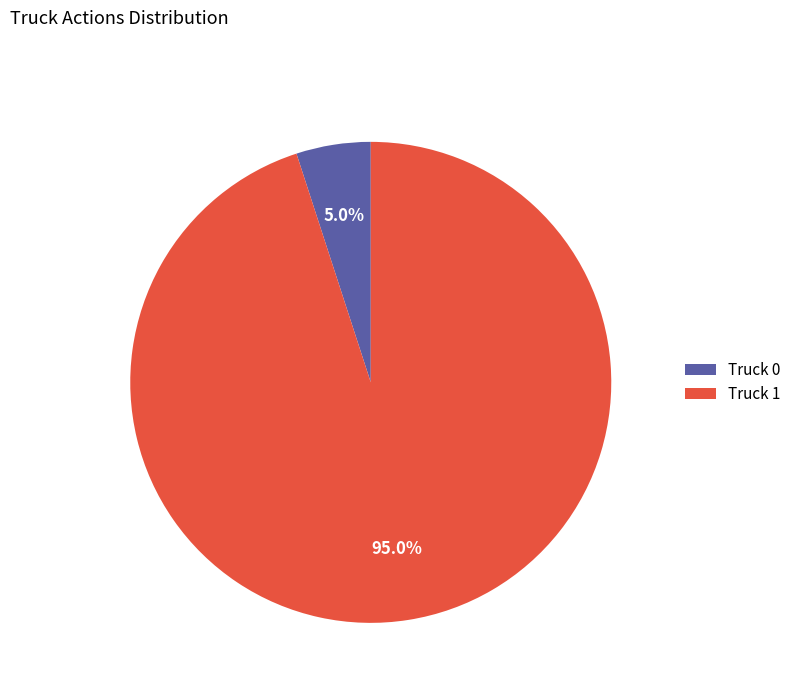

True or false: Truck 1 accounts for 99% of the total.

False